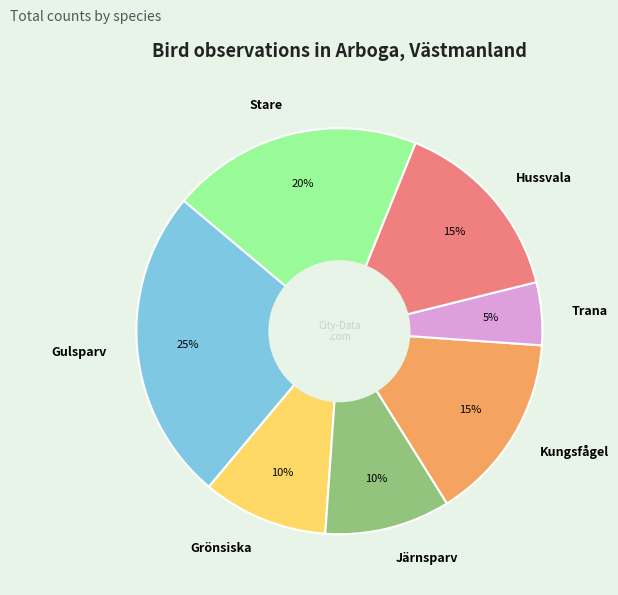

To the nearest percent, what is the average slice percentage?

14%